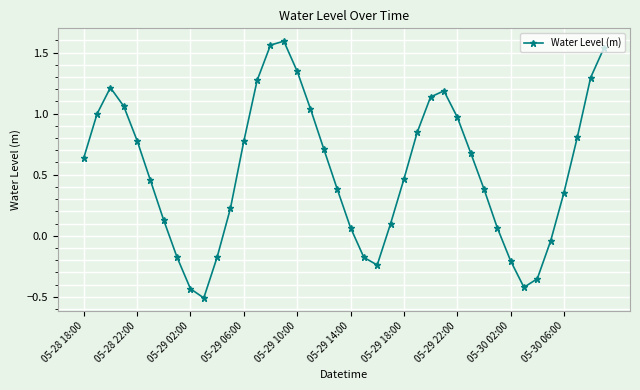

What is the sum of all values?

21.3